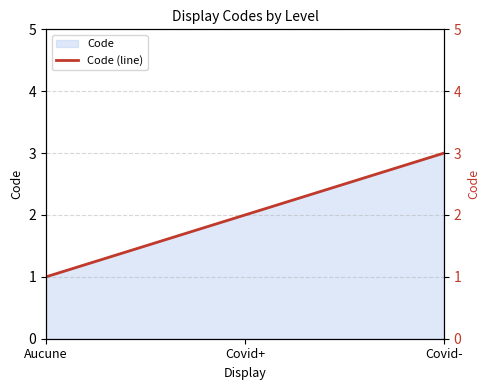

Rank the categories by value from highest to lowest.

Covid-, Covid+, Aucune